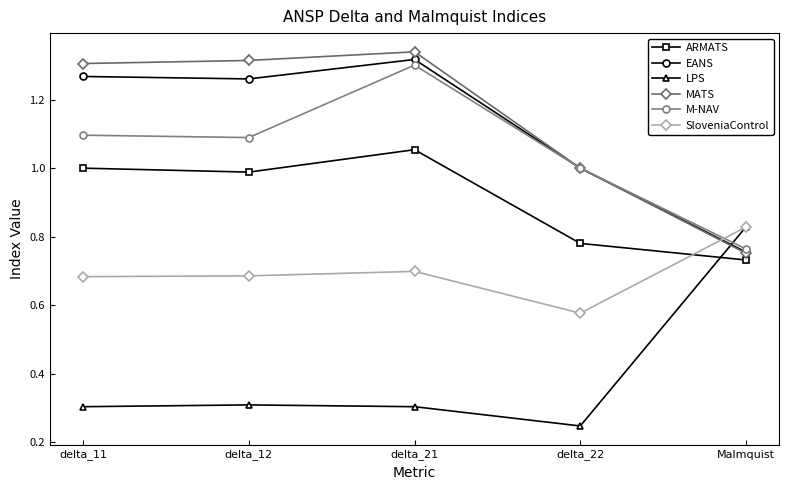

How many lines are shown in the chart?

6